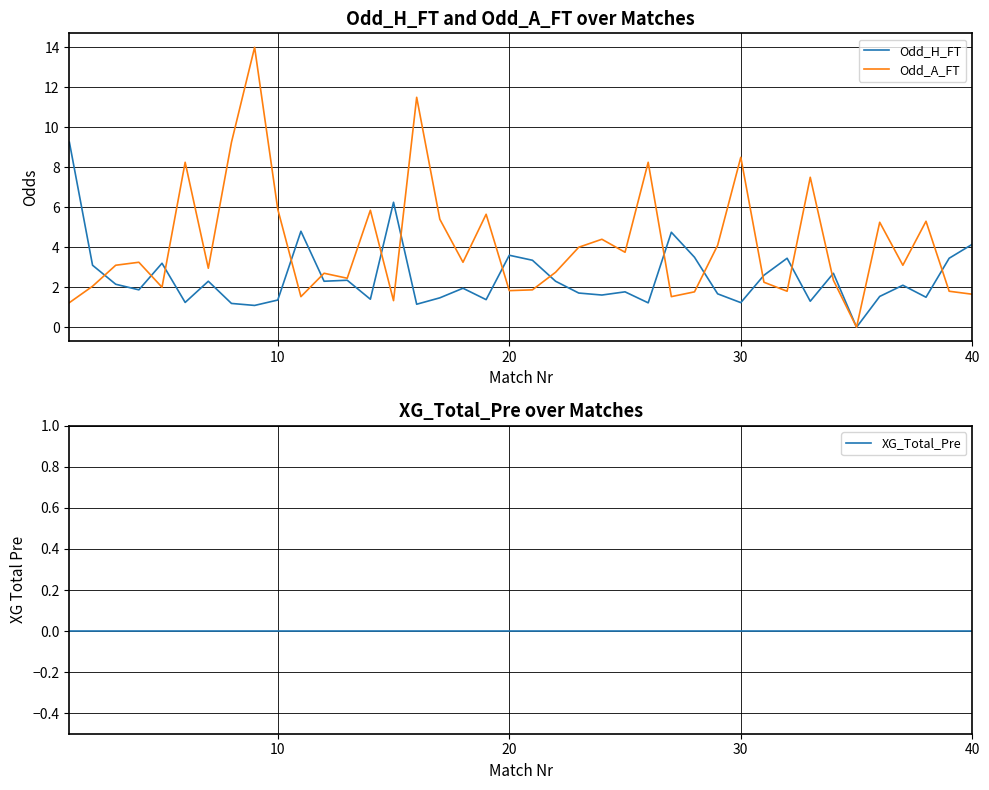

Is it true that Odd_A_FT equals 2.3 at 10?

False